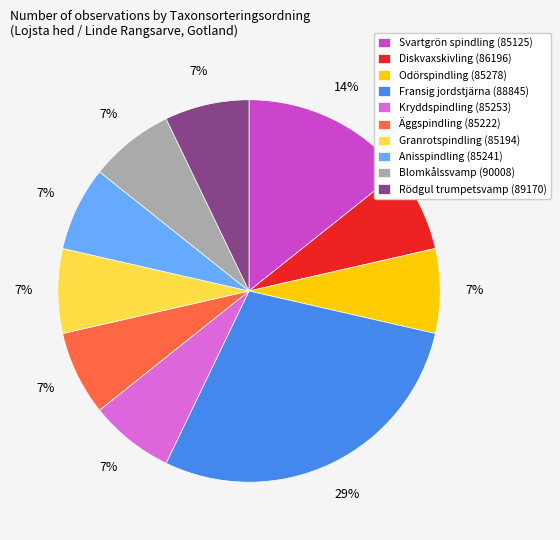

Count the number of slices in the pie.

10